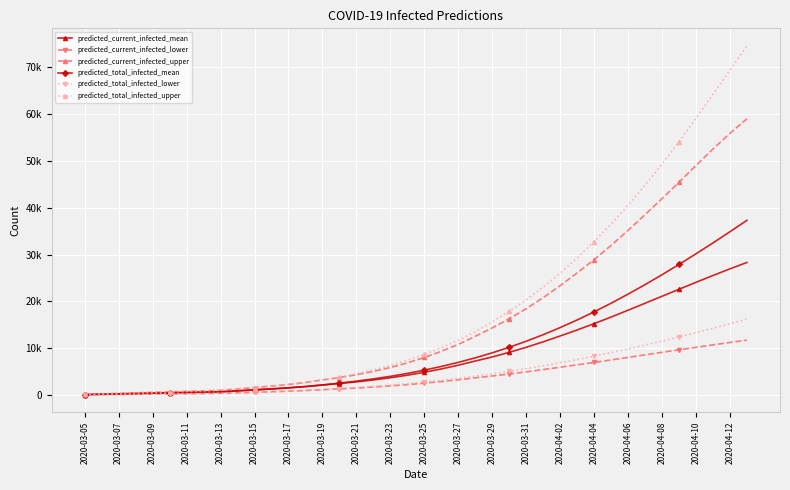

True or false: predicted_current_infected_upper and predicted_total_infected_upper intersect in this chart.

False